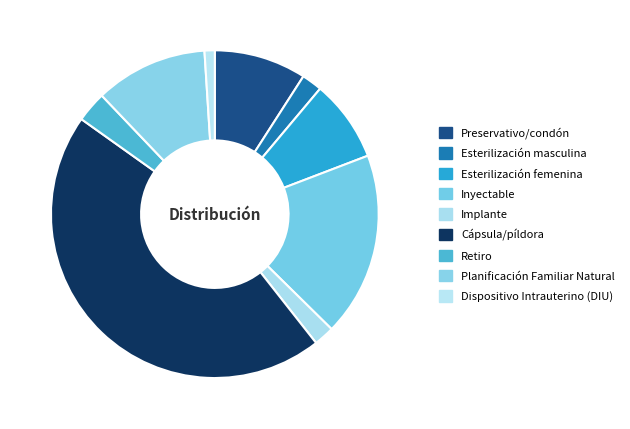

To the nearest percent, what is the average slice percentage?

11%